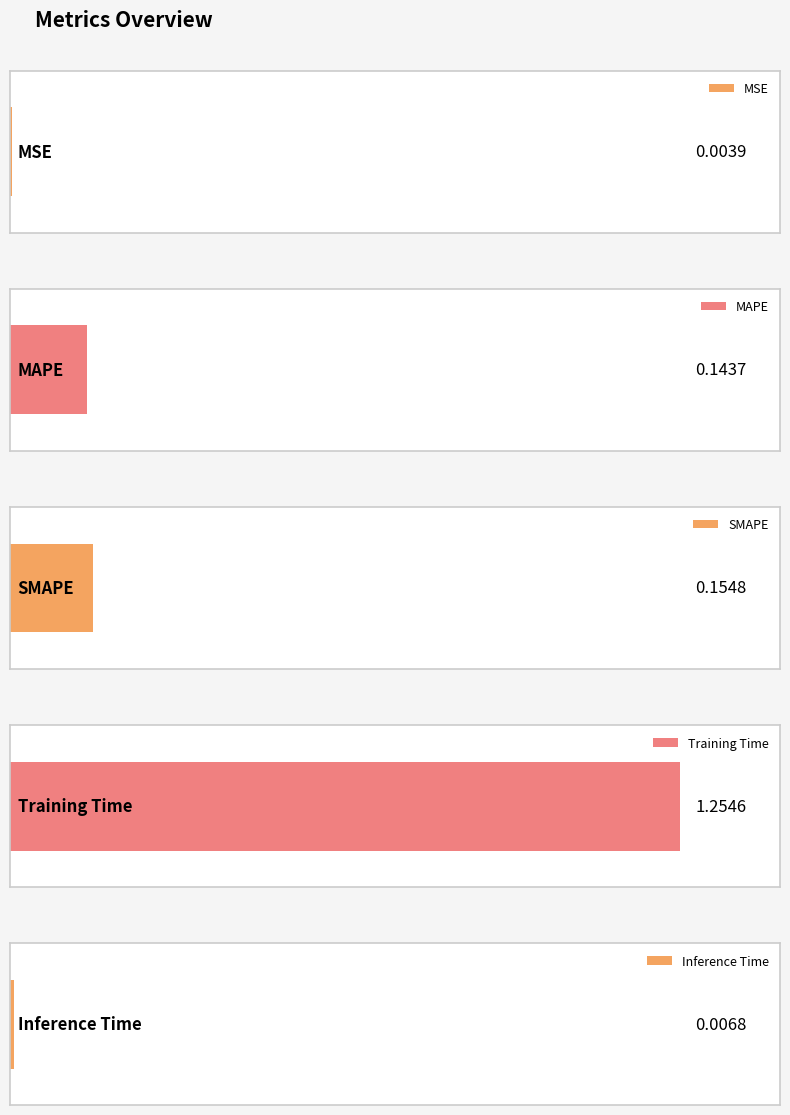

Is it true that the value at Inference Time is 0.0?

False